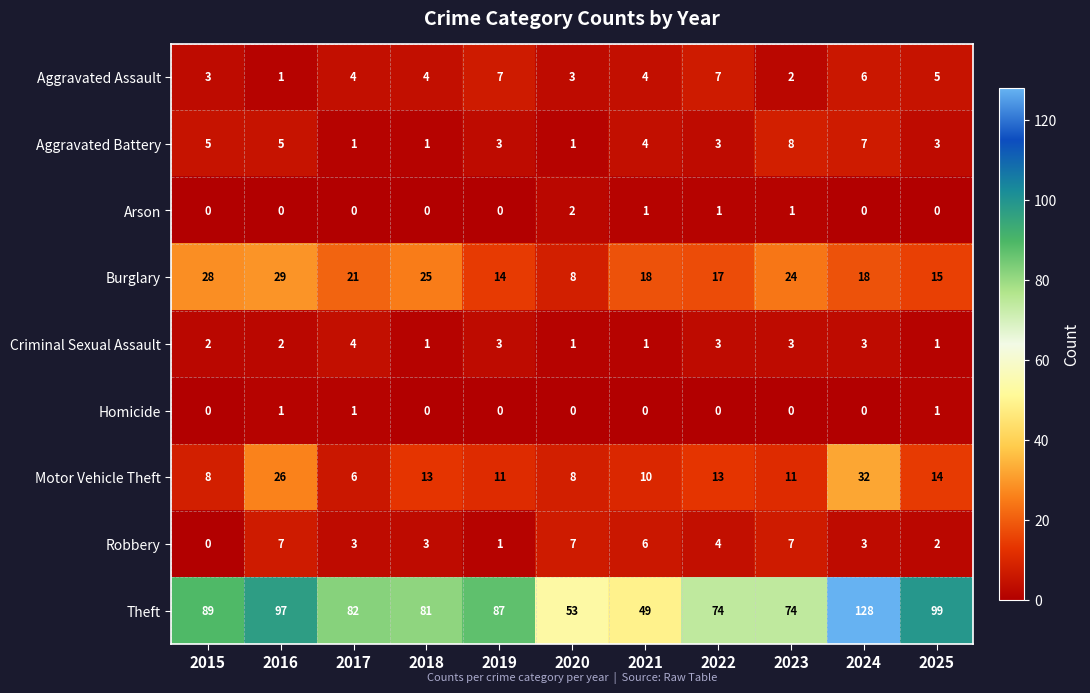

Count the Aggravated Assault values in the range 3 to 6.

7